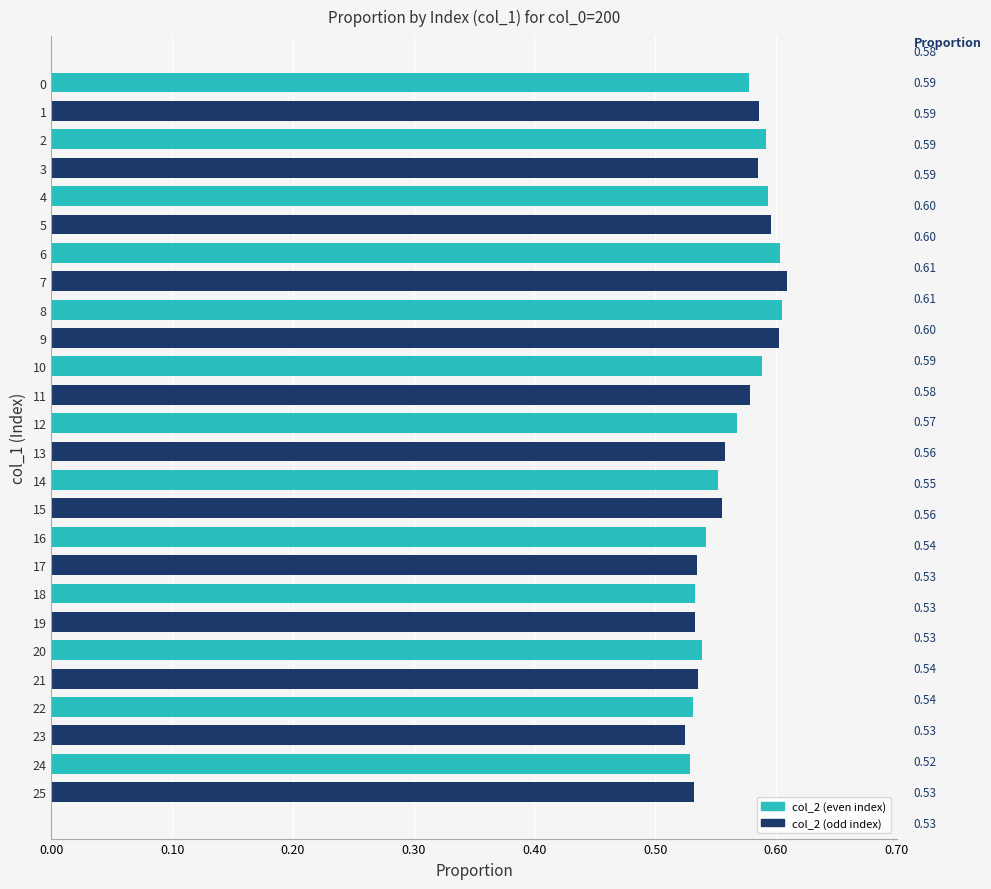

What is the sum of all values?

14.7